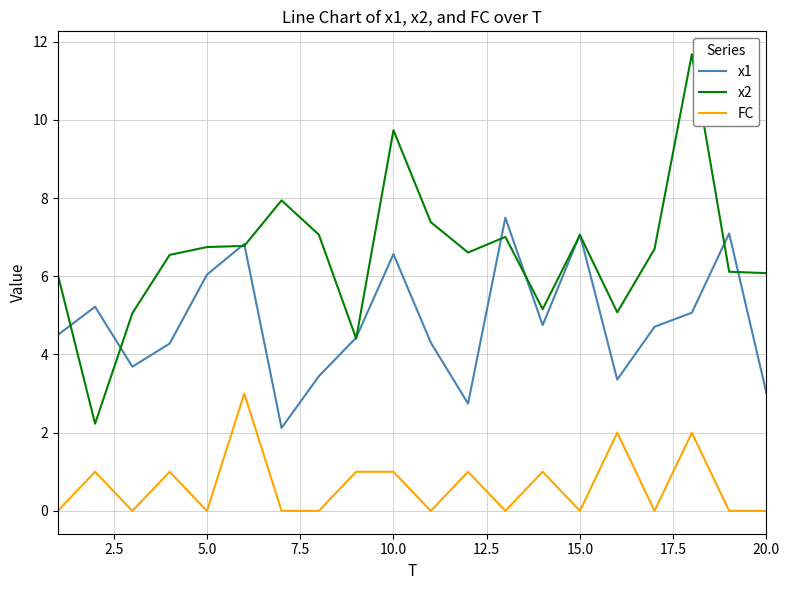

Count the FC values in the range 0 to 1.

17